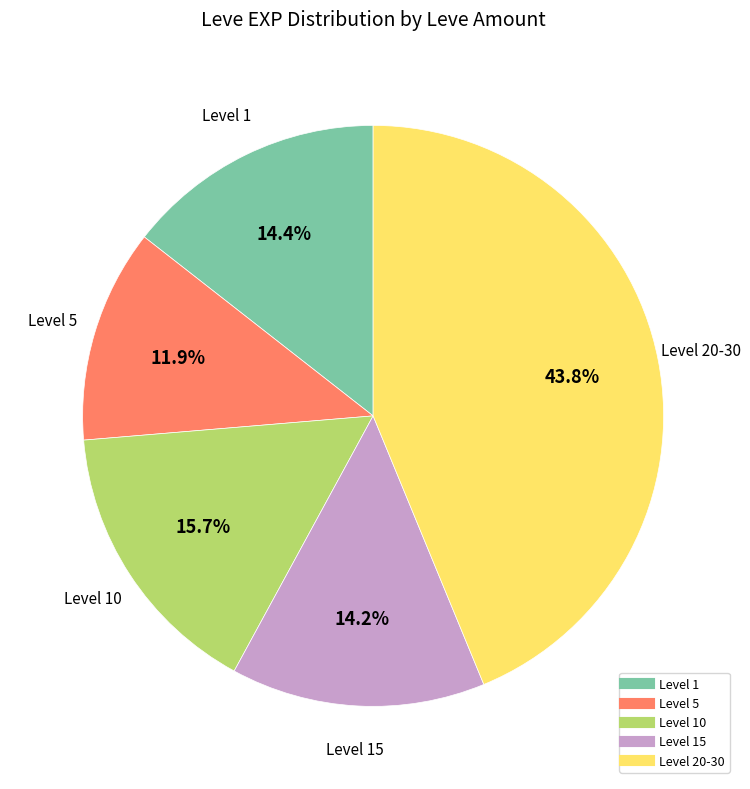

Does any single category account for the majority?

No